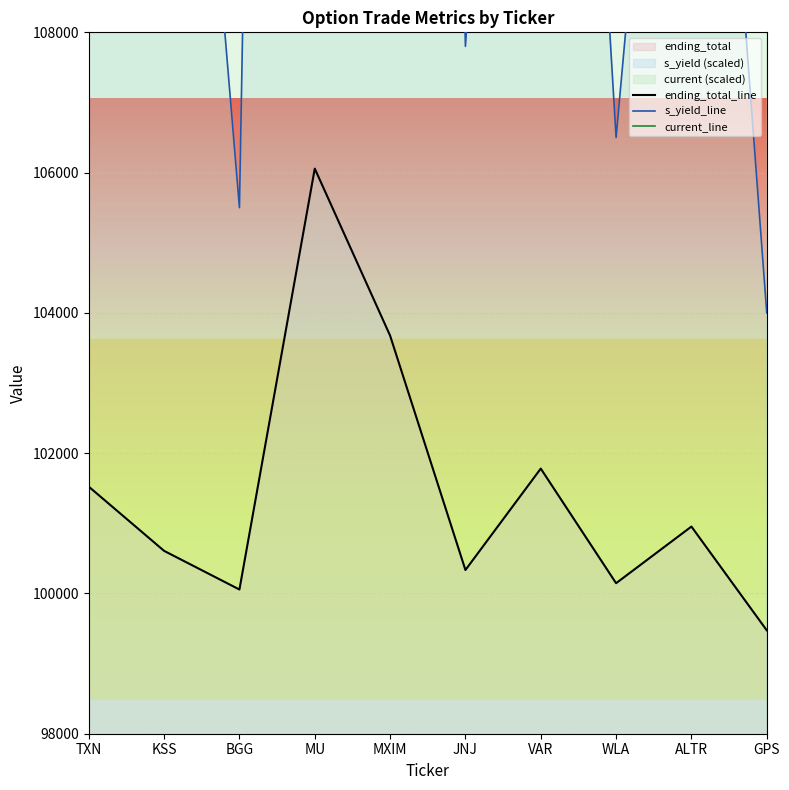

Does the chart display data point markers on the line(s)?

No